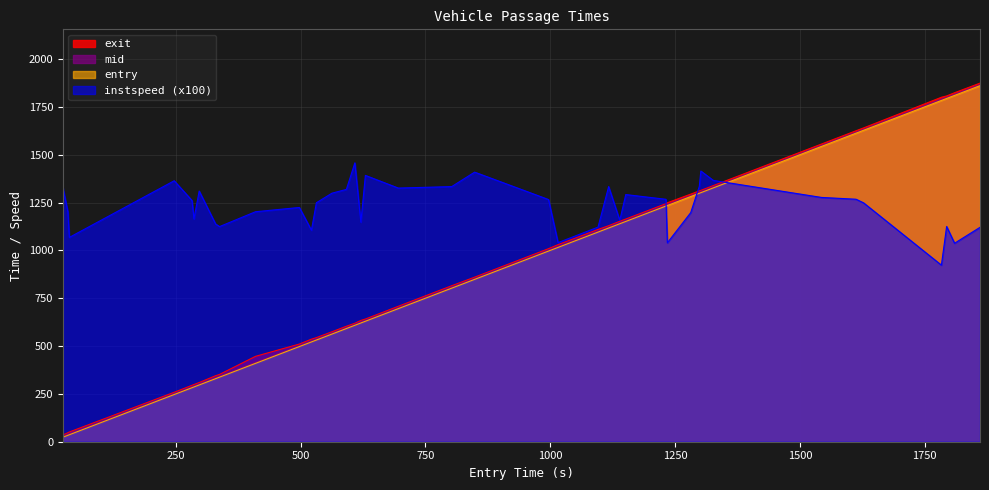

What is the label of the 26th point from the left?

1139.1641720120008